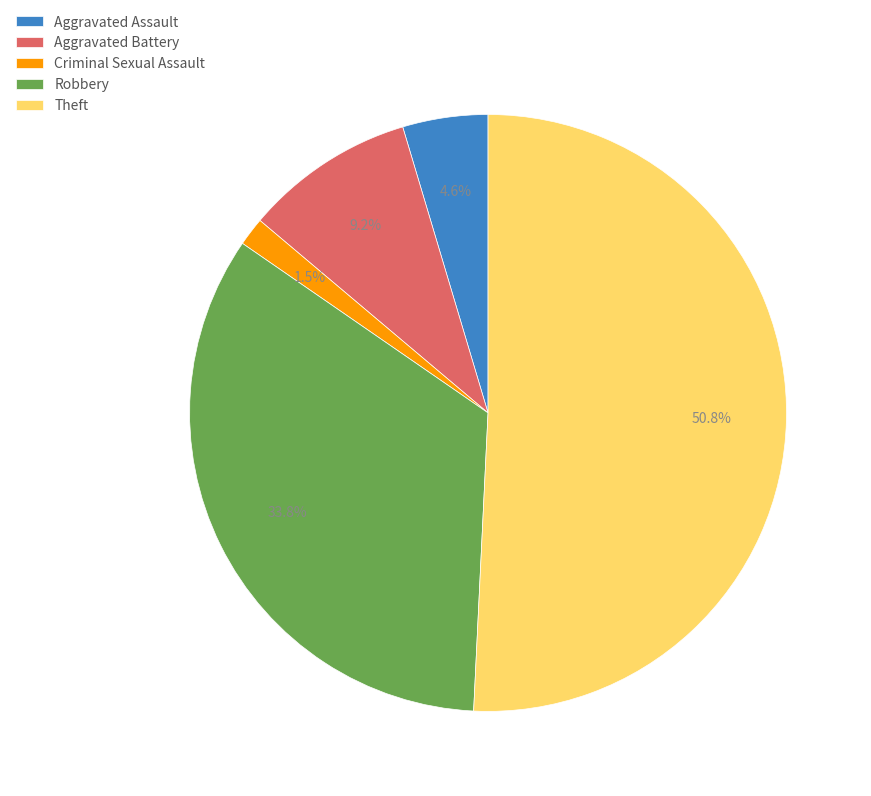

Which has a higher value, Aggravated Assault or Aggravated Battery?

Aggravated Battery